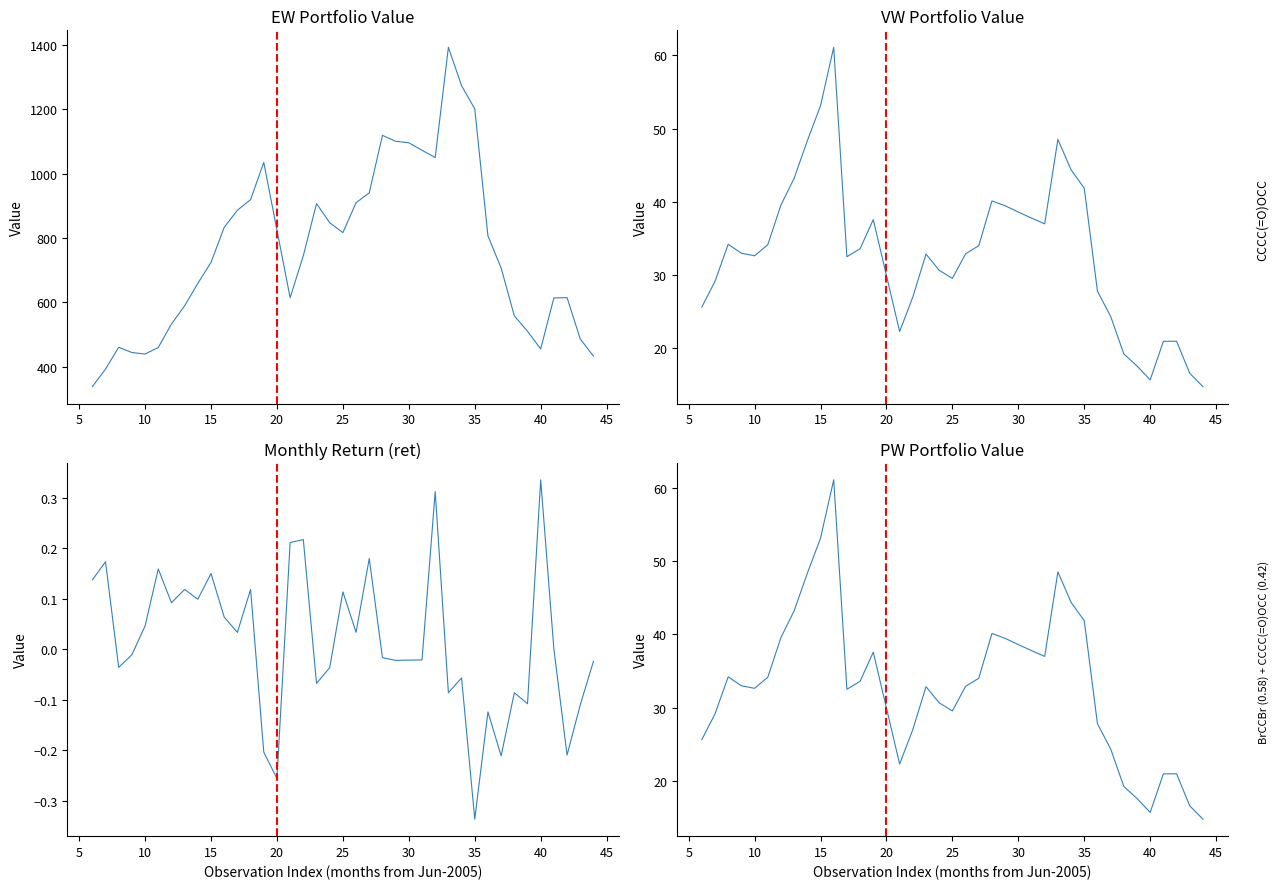

True or false: ret and EW intersect in this chart.

False